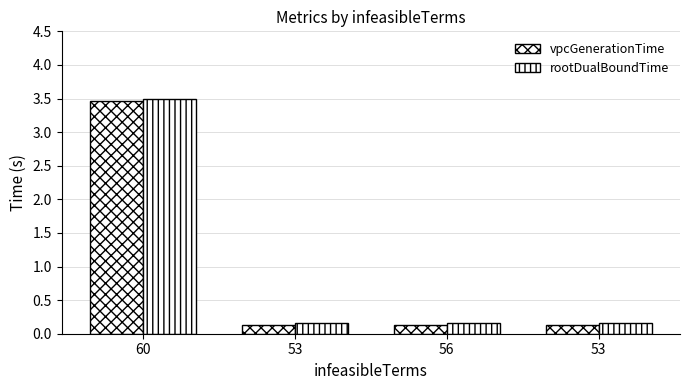

Are the bars grouped side by side (vs. stacked)?

Yes